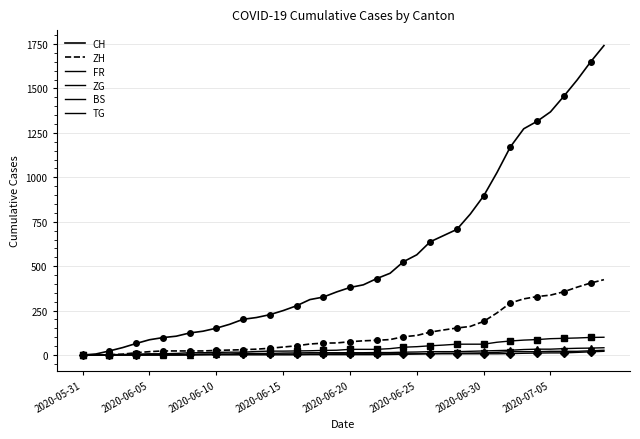

What is the sum of the ZH values at 28 and 8?

175